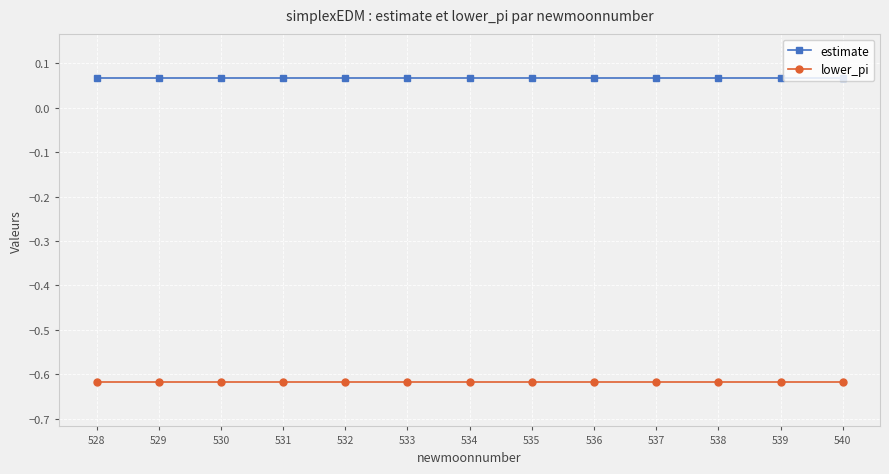

Rank the series by their maximum value, from highest to lowest.

estimate, lower_pi